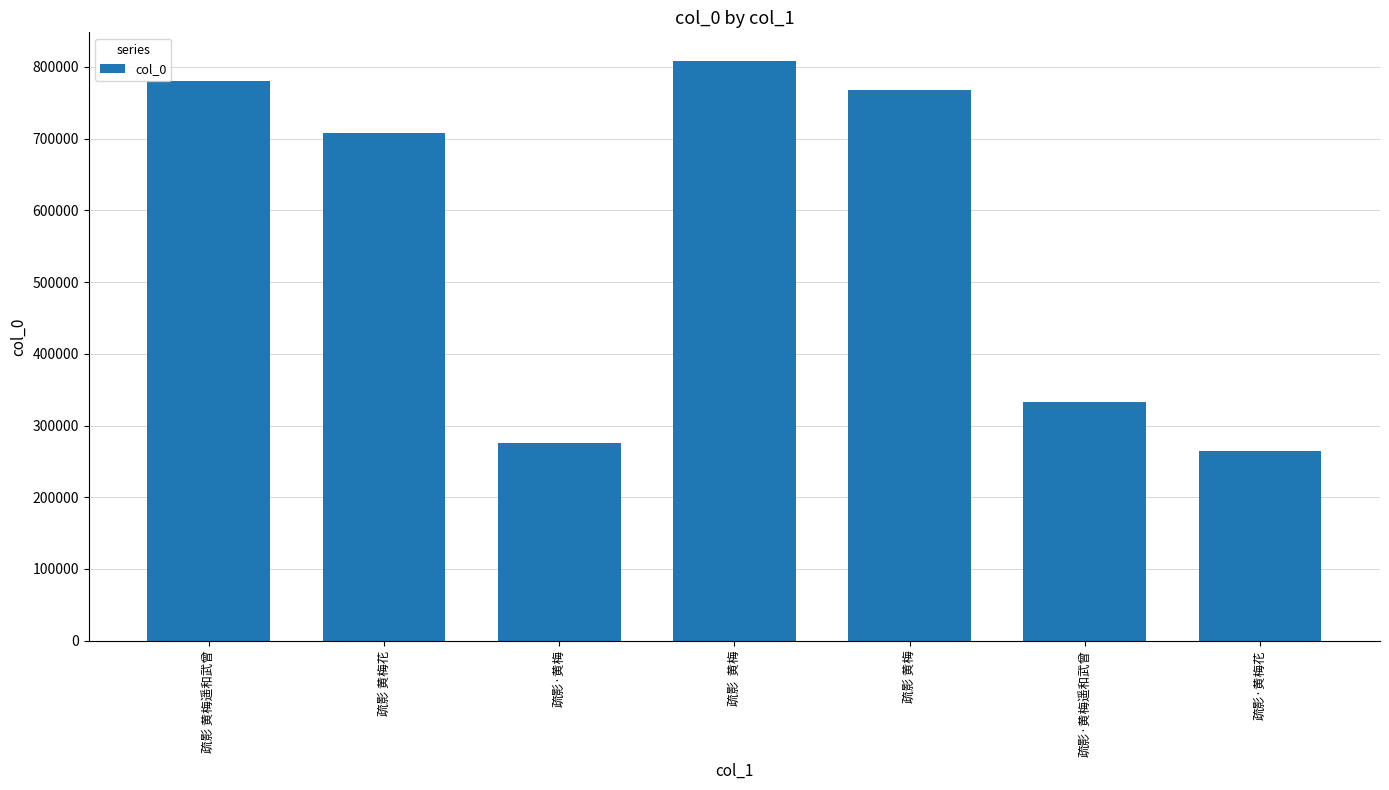

What is the value of the 1st bar from the left?

780067